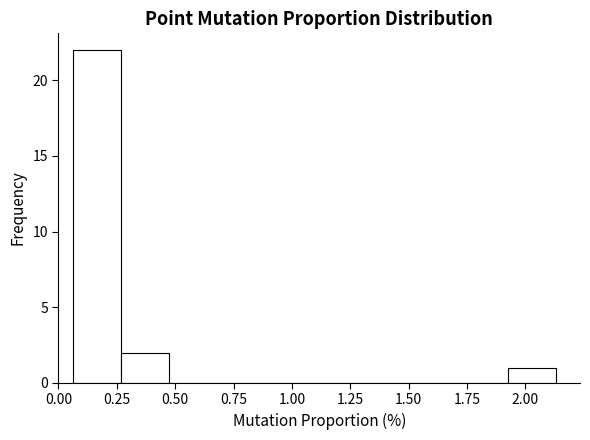

Reading left to right, transcribe this chart: for each bar, give the range it covers on the x-axis and its height. Neither the bar edges nor the heights are printed on the chart, so give them approximately, as read against the axes.

0.05 to 0.25: 22
0.25 to 0.45: 2
0.45 to 0.70: 0
0.70 to 0.90: 0
0.90 to 1.10: 0
1.10 to 1.30: 0
1.30 to 1.50: 0
1.50 to 1.70: 0
1.70 to 1.90: 0
1.90 to 2.15: 1